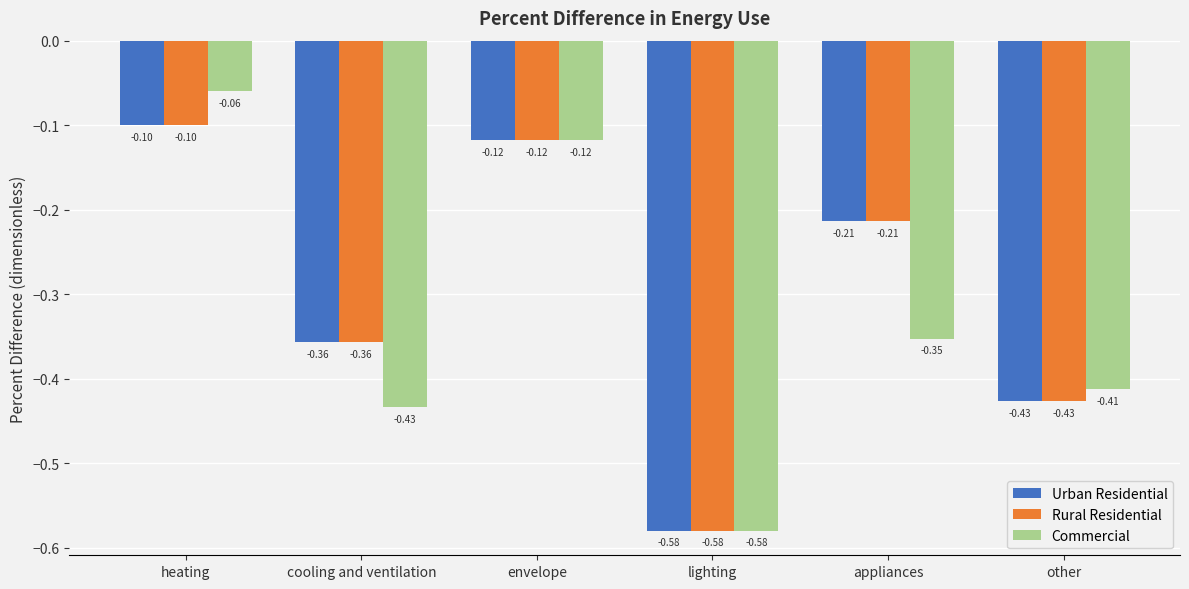

Where is Urban Residential nearest to the value 0?

heating